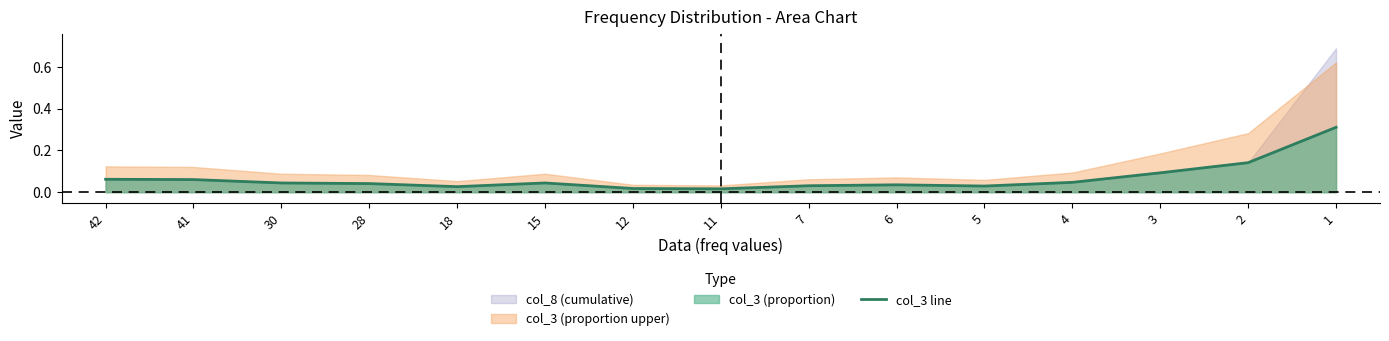

What is the sum of all values?

1.0